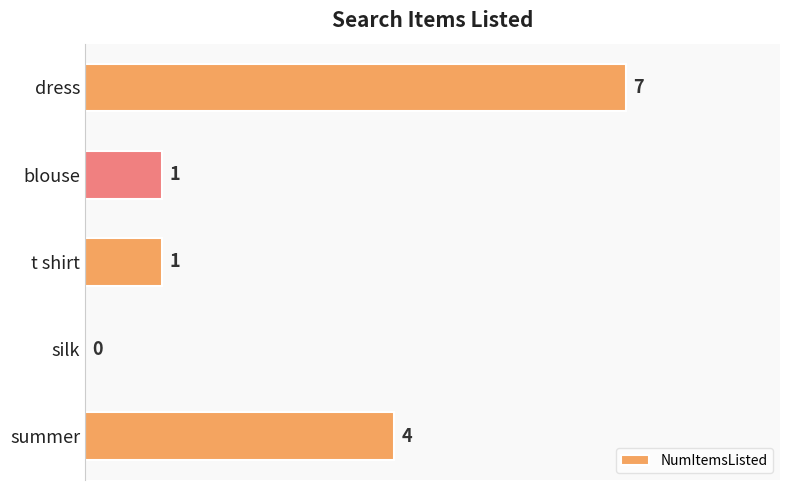

Between blouse and dress, which is larger?

dress